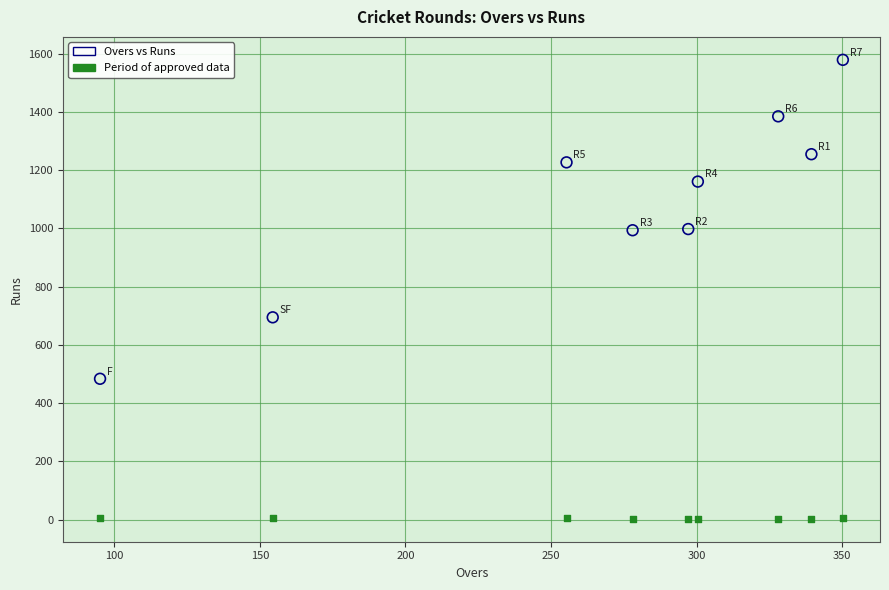

Across all data points, what is the range of Y values (max minus min)?

1575.6